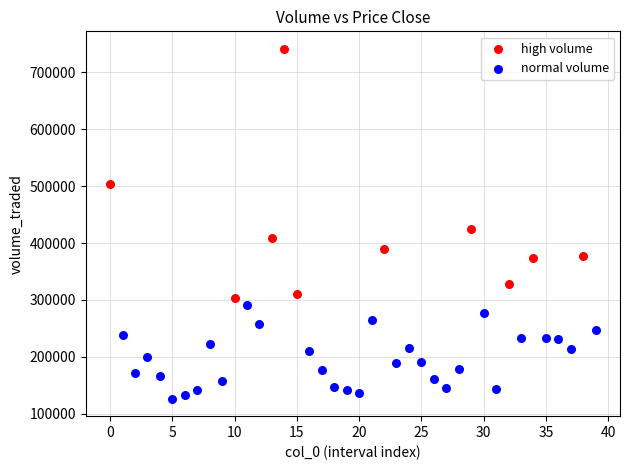

What are all the series names shown in the legend?

high volume, normal volume